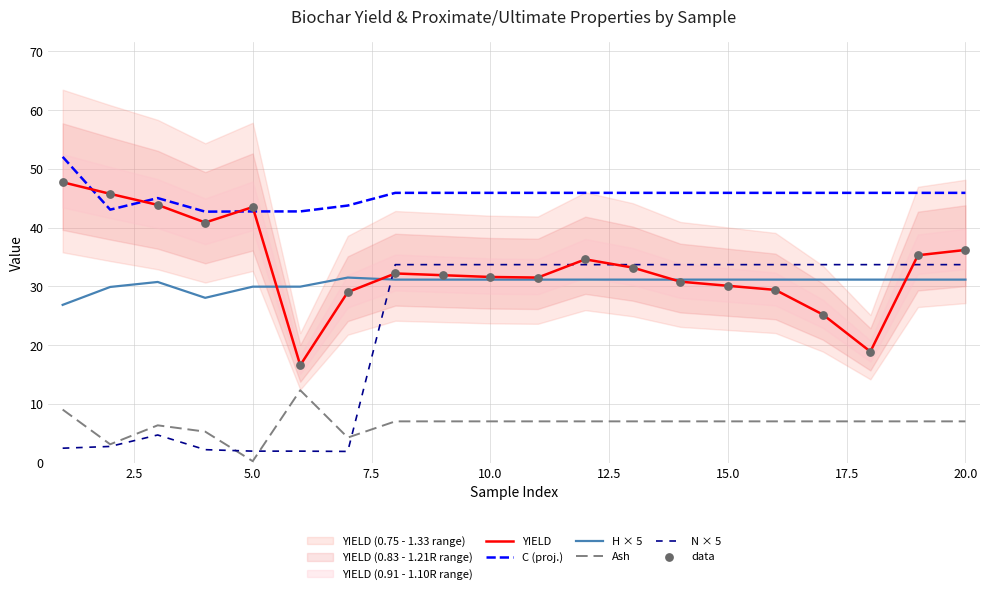

Which series contains the highest Y value?

C (proj.)